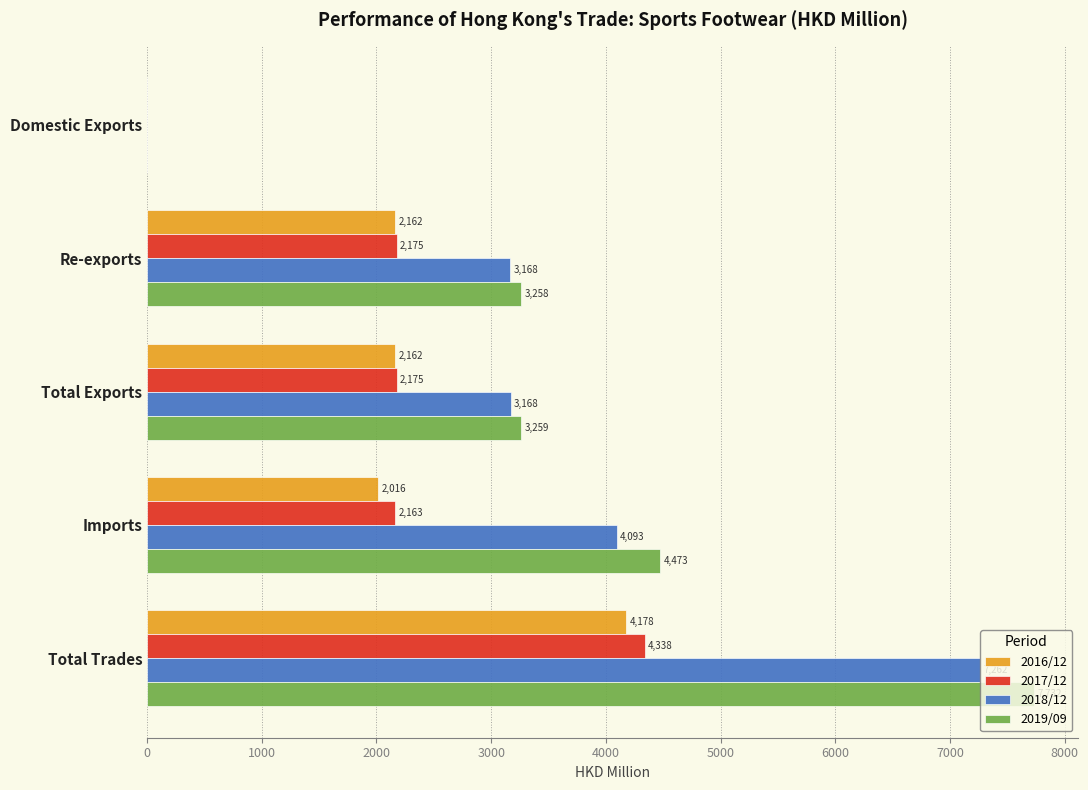

How many data points in 2016/12 are above 2161?

3